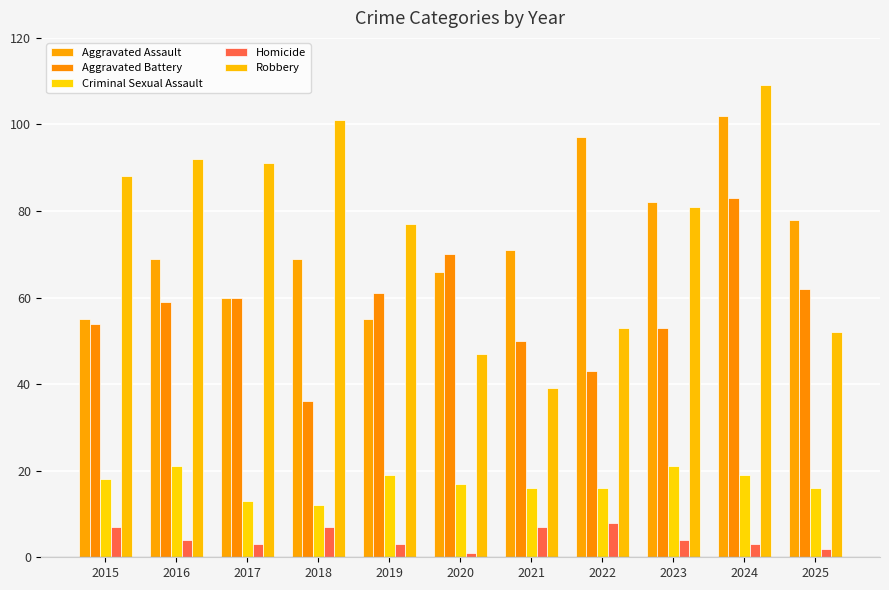

The value of Aggravated Assault at 2020 is 66. True or false?

True